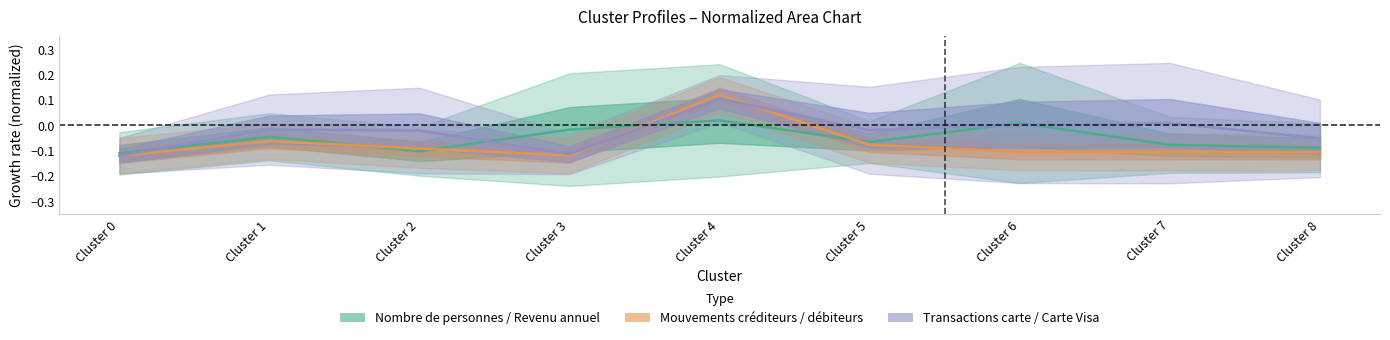

What is the minimum value shown in the chart?

-0.1